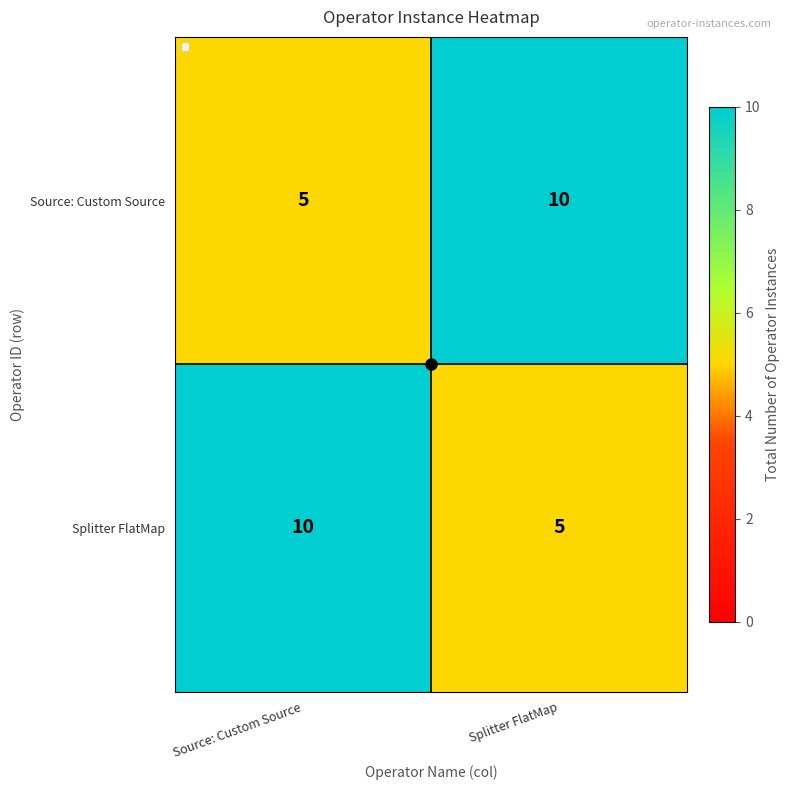

Read the Source: Custom Source value at Source: Custom Source.

5